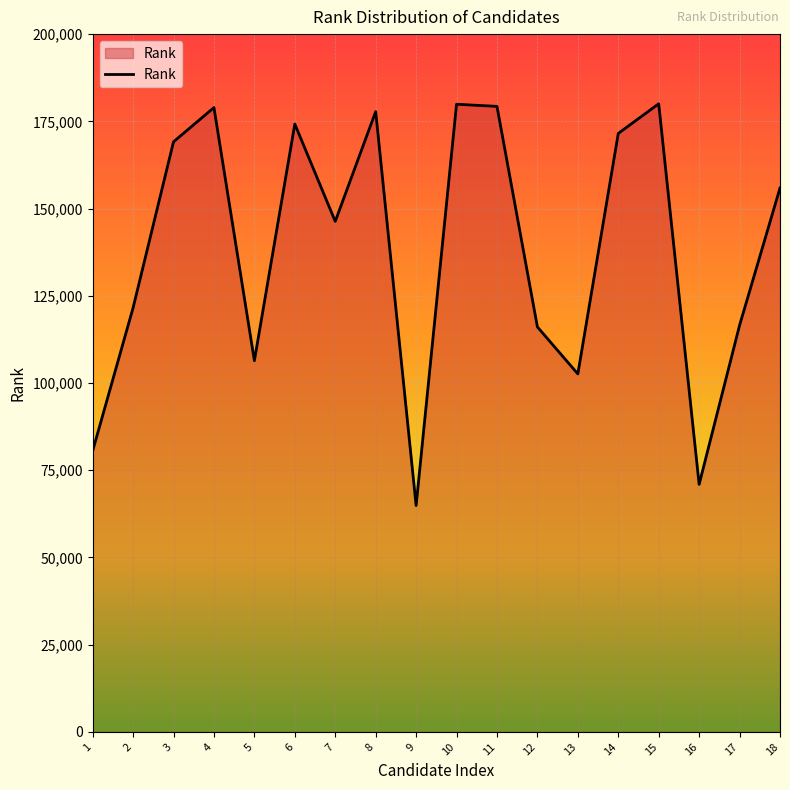

True or false: the data has more than 0 interior local peaks.

True